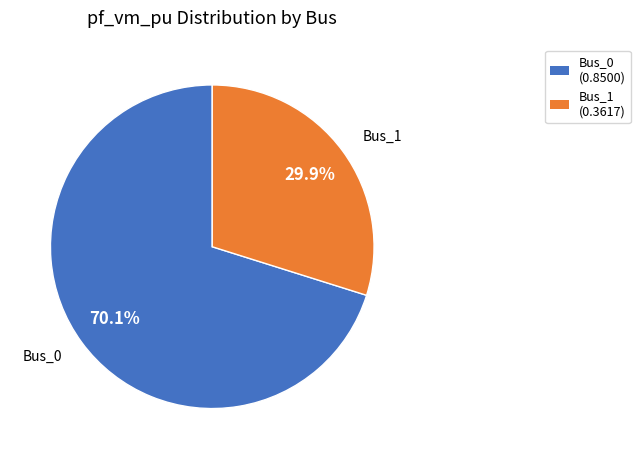

How many slices are in this pie chart?

2